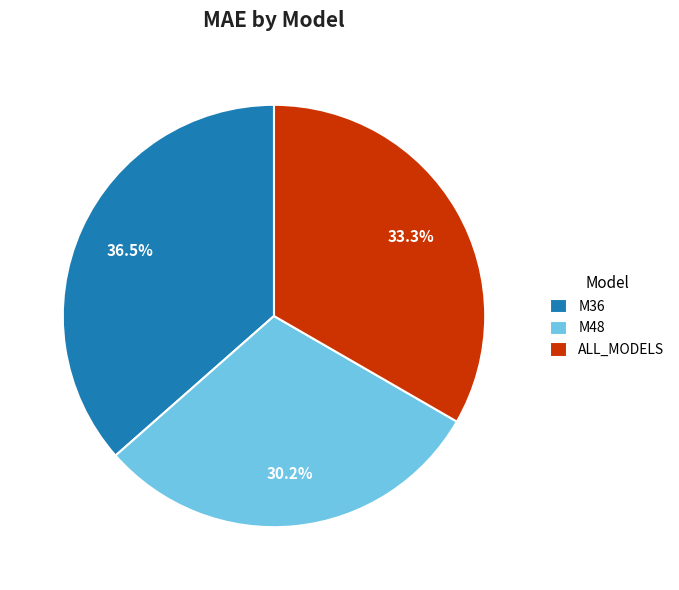

What is the ratio of the value at ALL_MODELS to the value at M48?

1.1